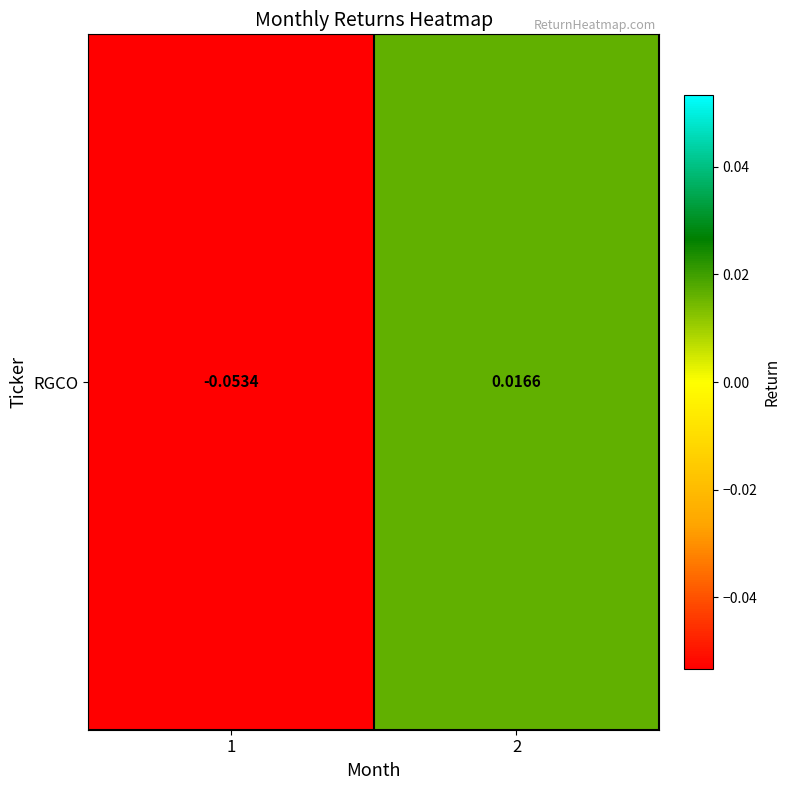

How many values are below 0?

1